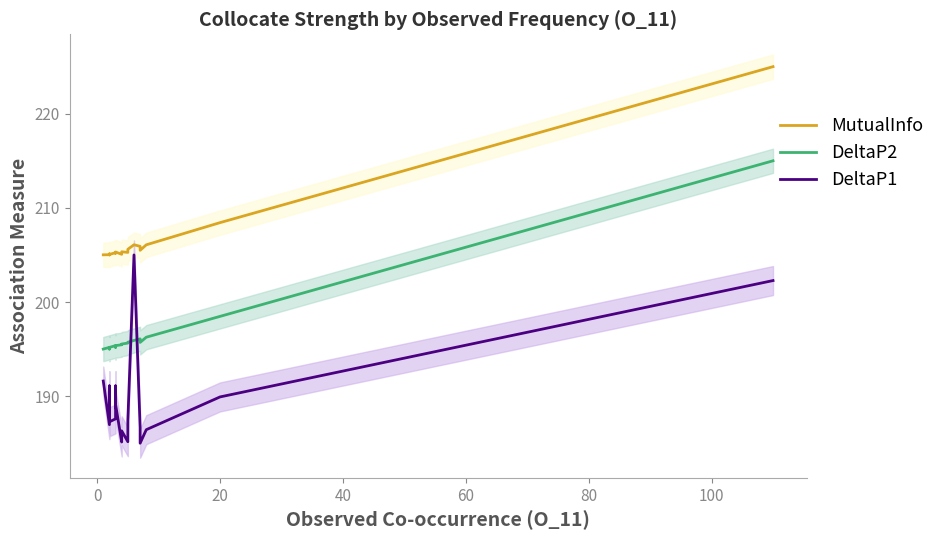

Which series has the largest total across all categories?

MutualInfo